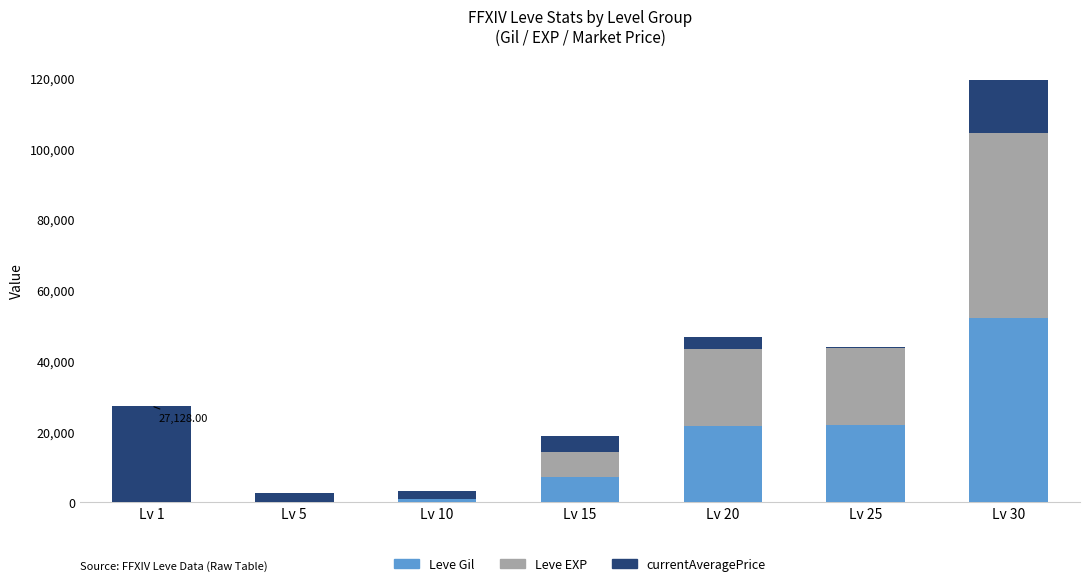

At which category is the sum across all series the highest?

Lv 30